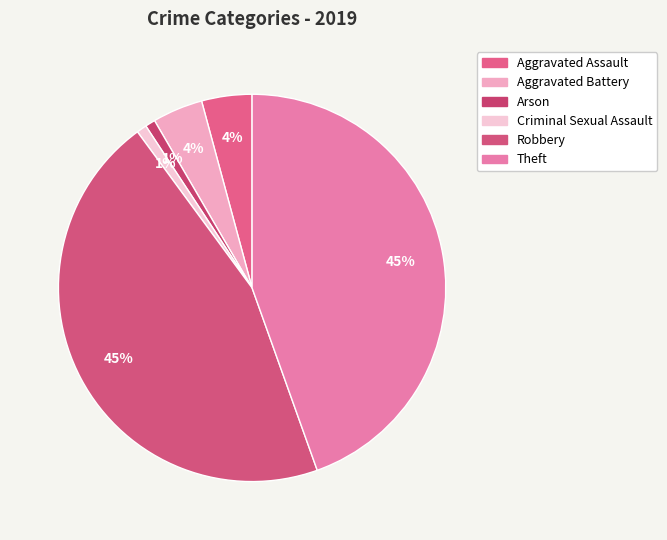

What is the ratio of the value at Aggravated Battery to the value at Criminal Sexual Assault?

5.0